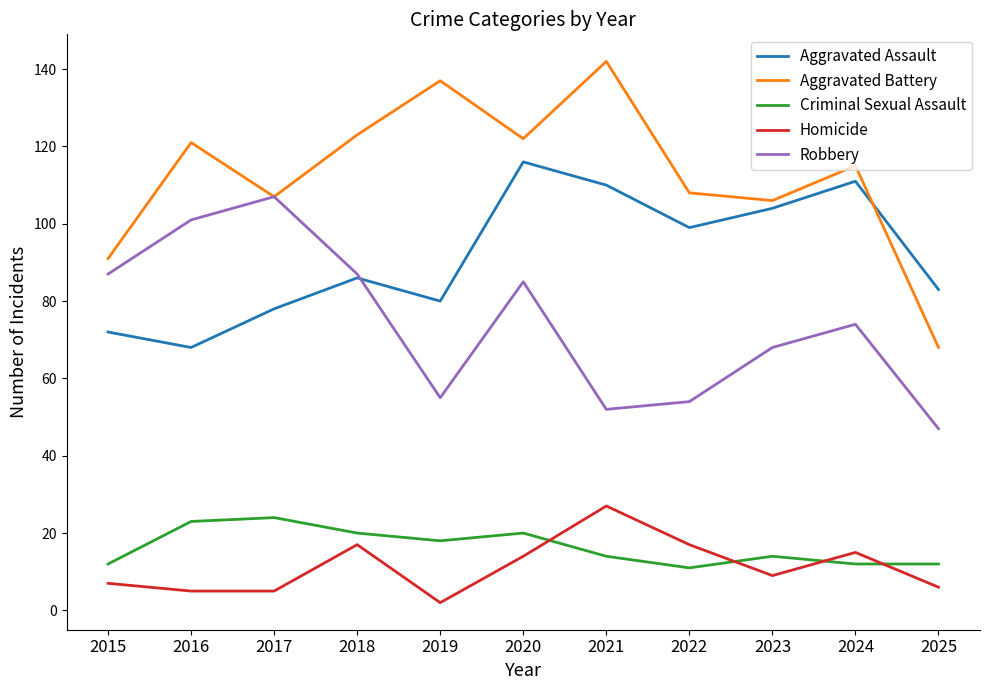

Is it true that Robbery equals 118 at 2020?

False